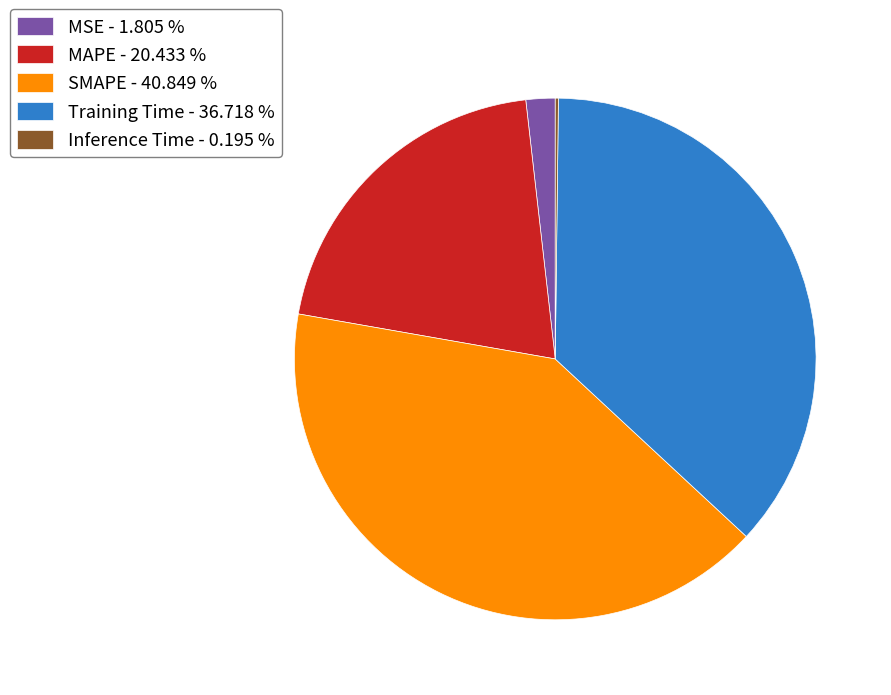

Does any single category account for the majority?

No